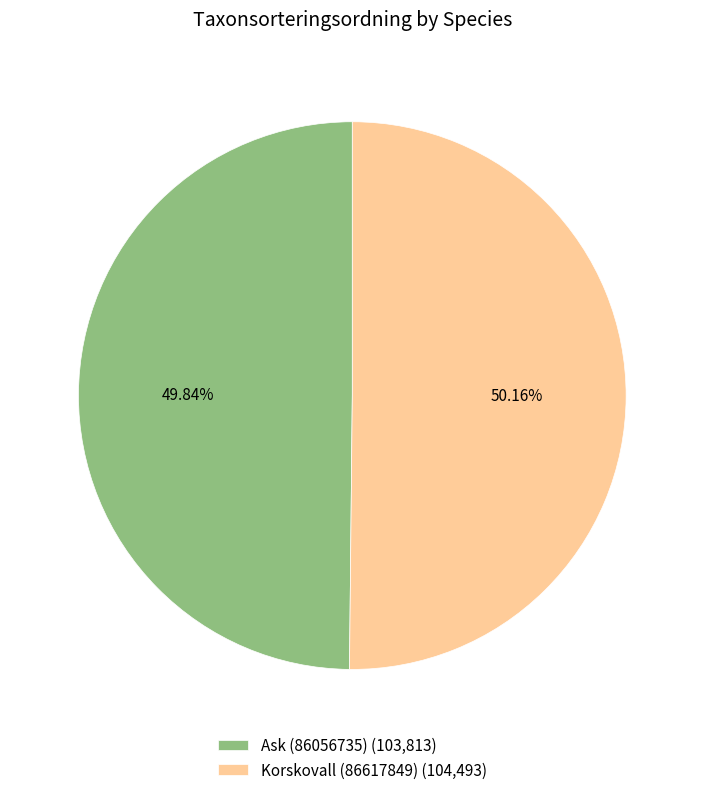

Is there any slice that represents more than half of the pie?

Yes